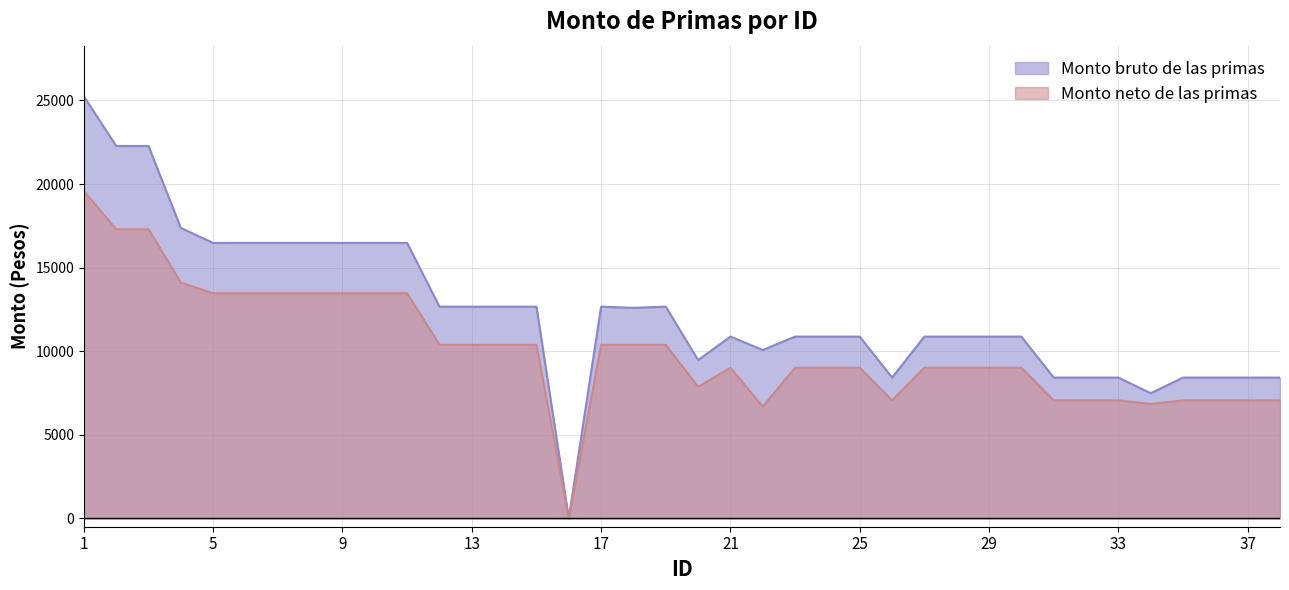

Where is the first local minimum for Monto bruto de las primas?

16